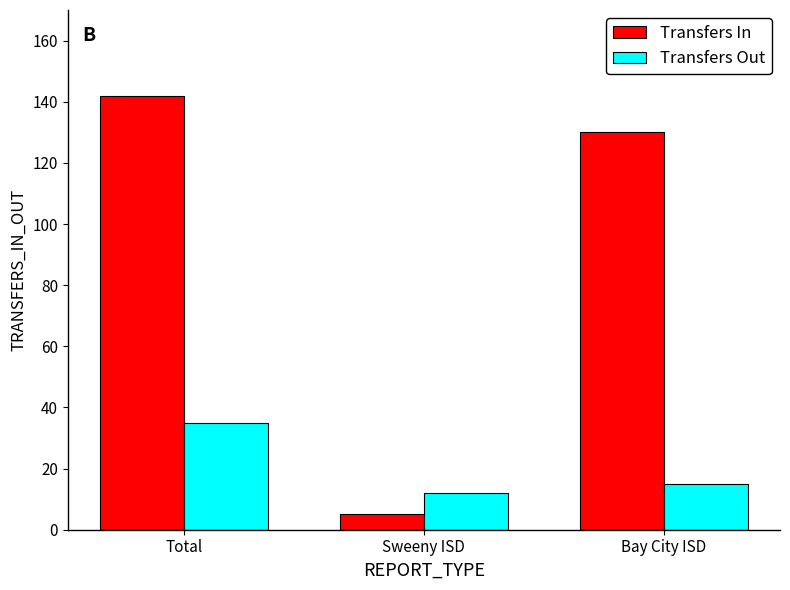

Between Total and Bay City ISD, which series saw the biggest shift?

Transfers Out